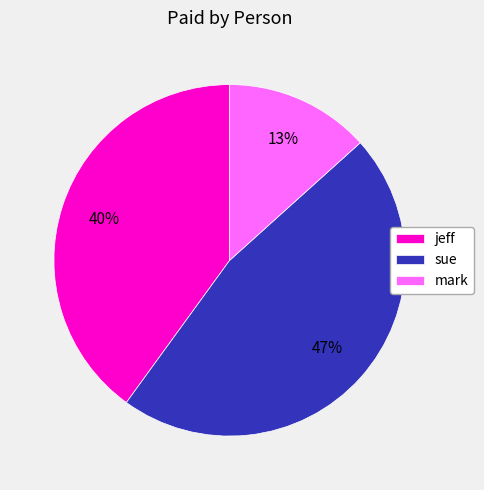

Does any single category account for the majority?

No